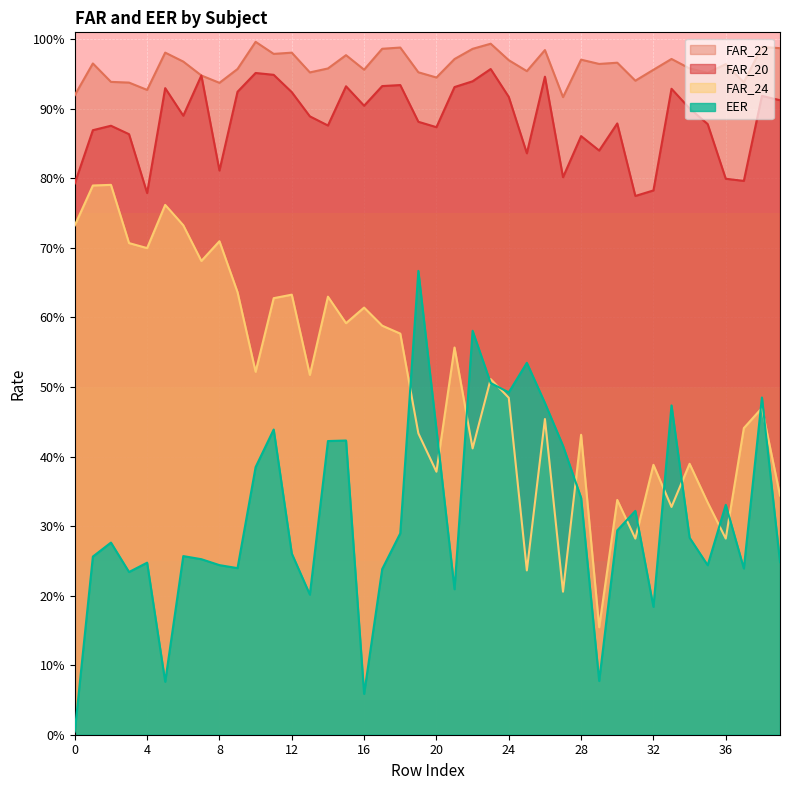

How many lines are shown in the chart?

4